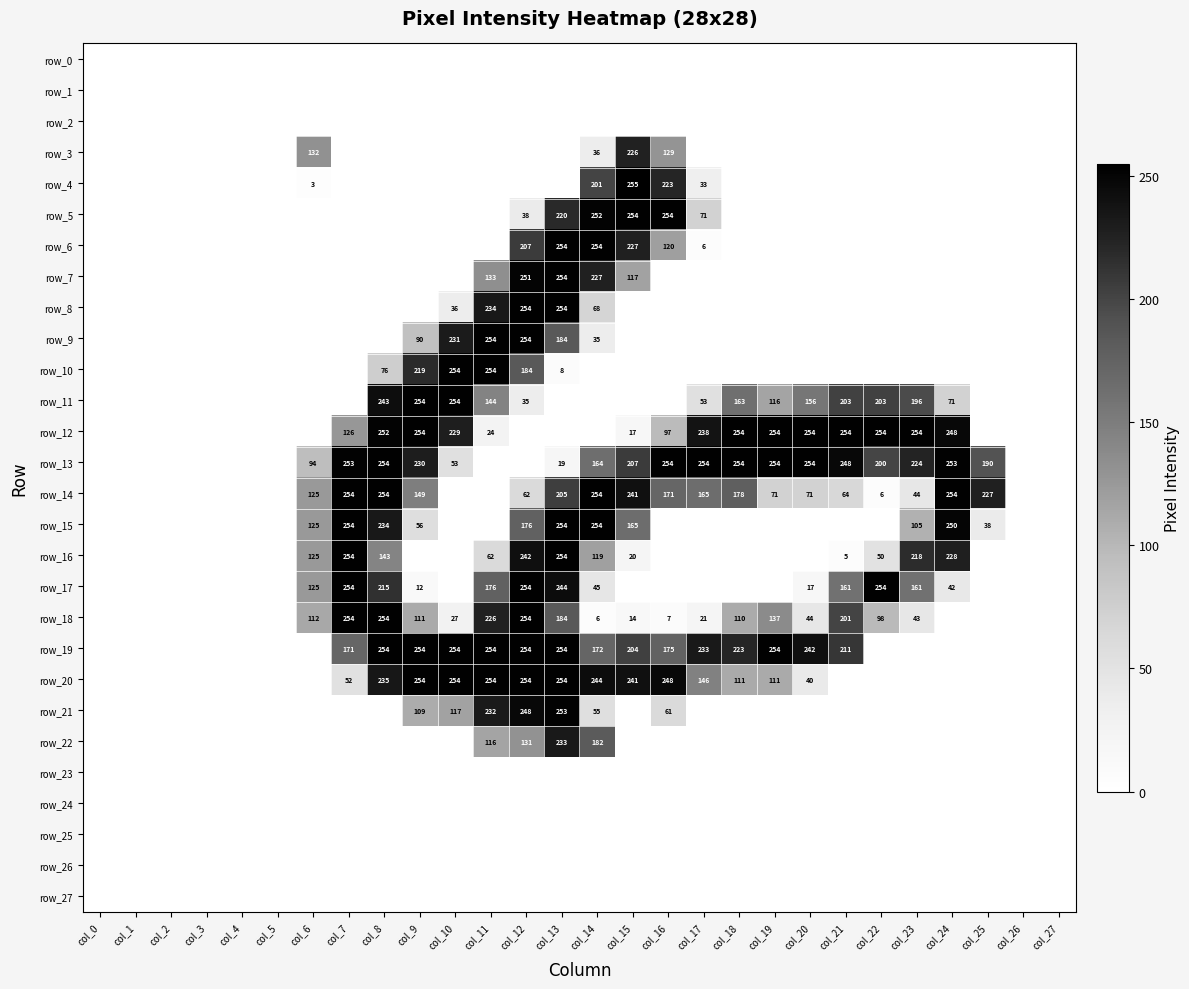

What is the greatest value displayed?

255